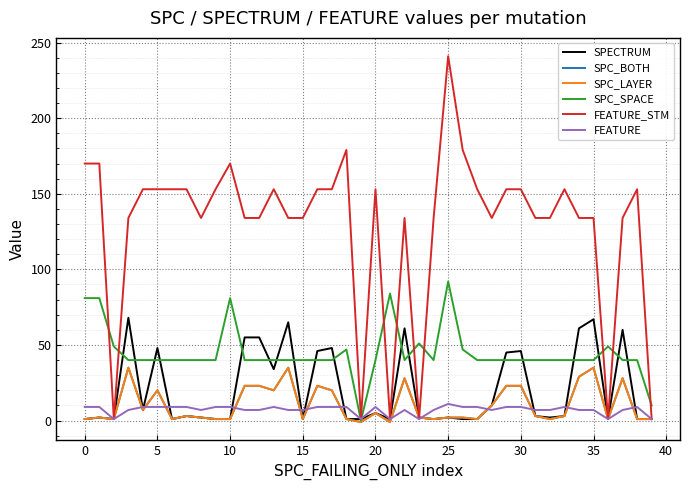

Does the chart display data point markers on the line(s)?

No